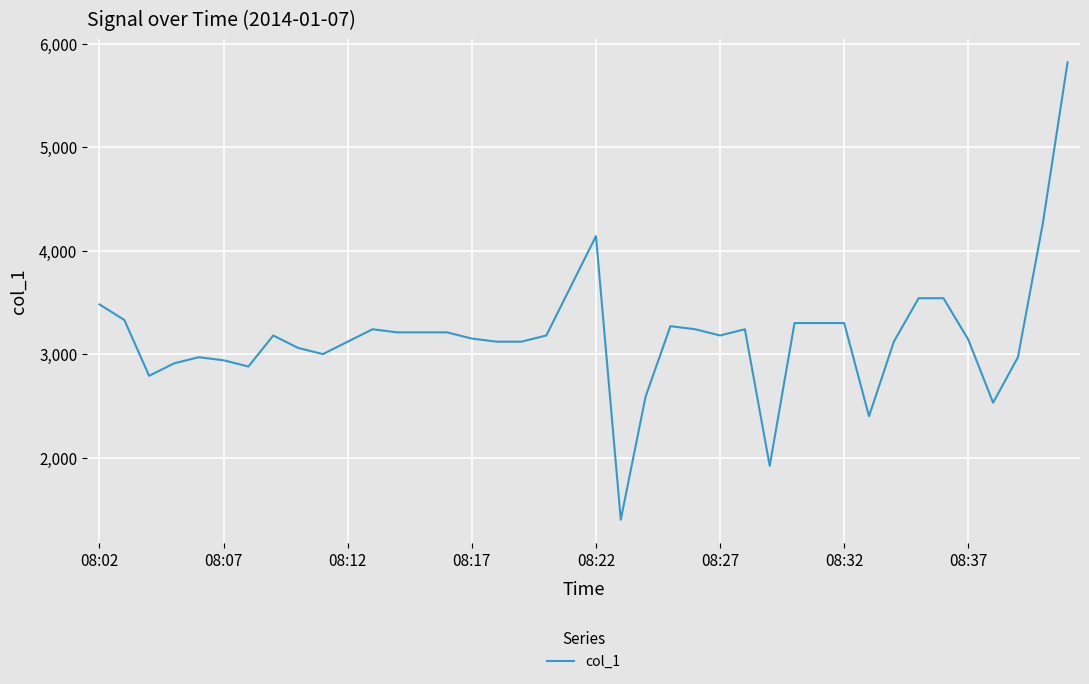

What is the difference between the maximum and minimum values?

4420